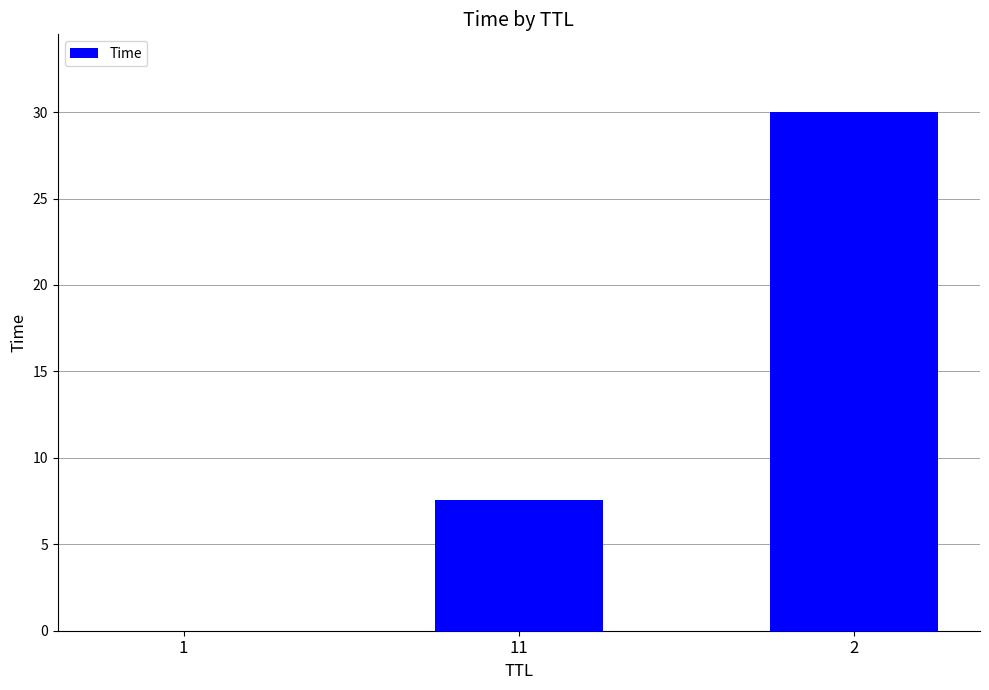

Count the number of categories in the chart.

3